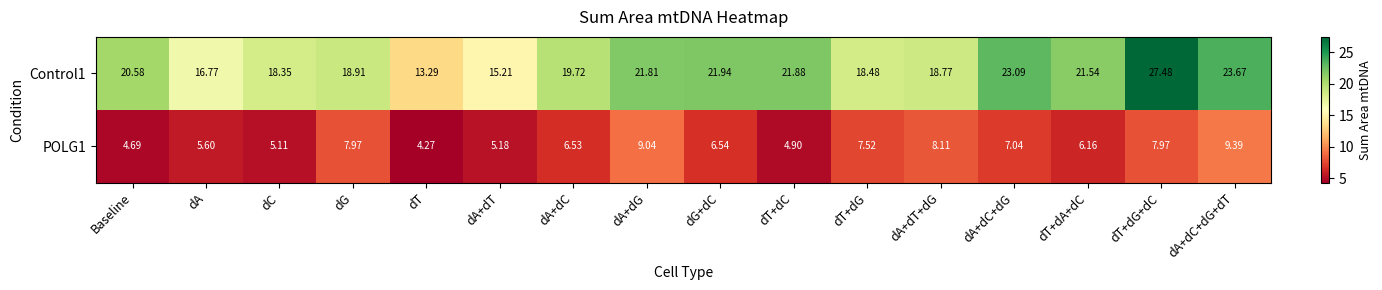

At how many categories does at least one series exceed 7?

16